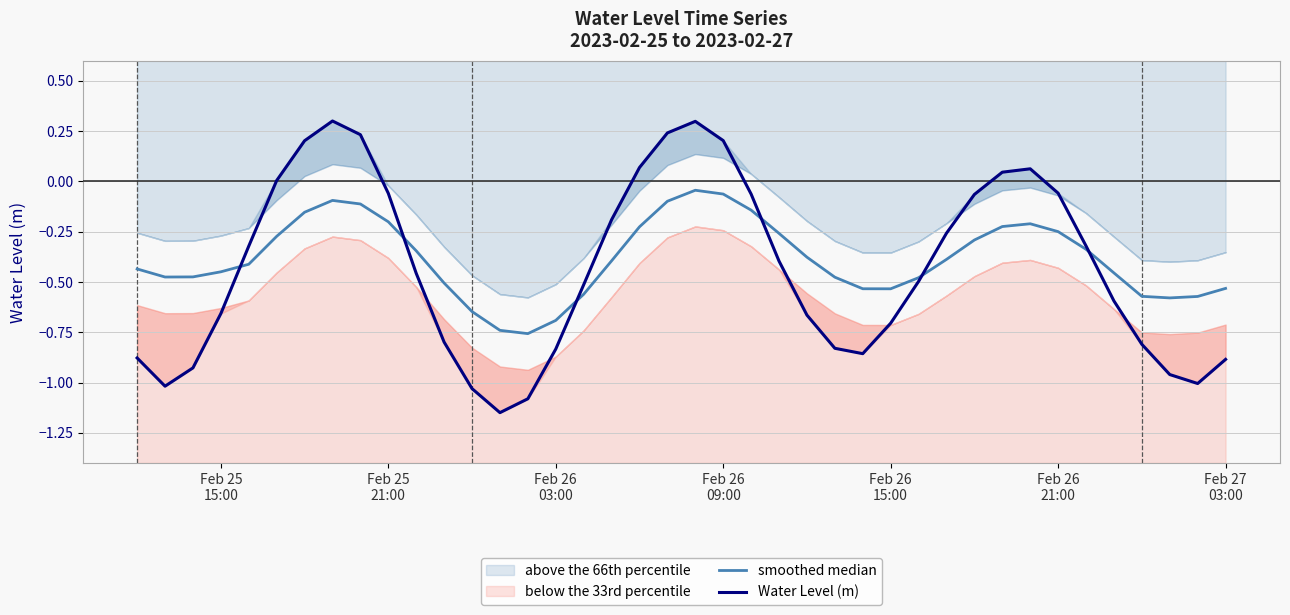

True or false: smoothed median has more than 2 points higher than both neighbors.

True